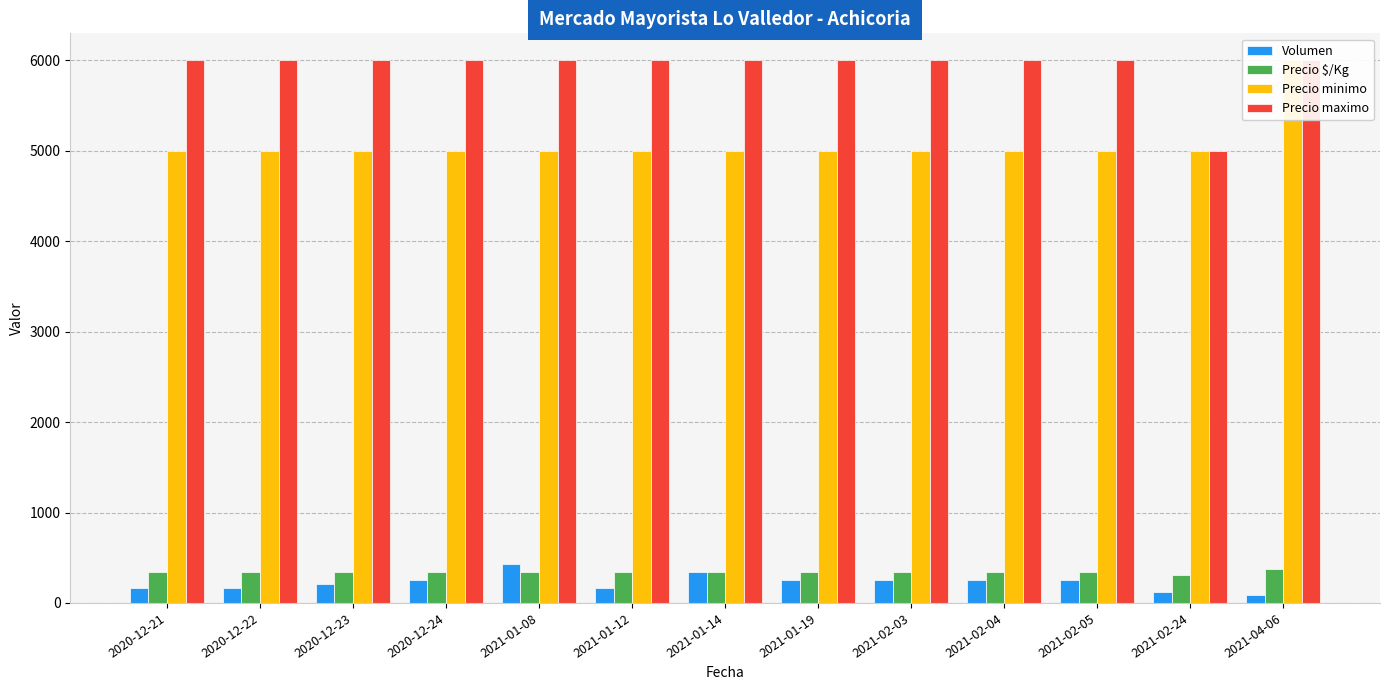

How many distinct data groups are displayed?

4